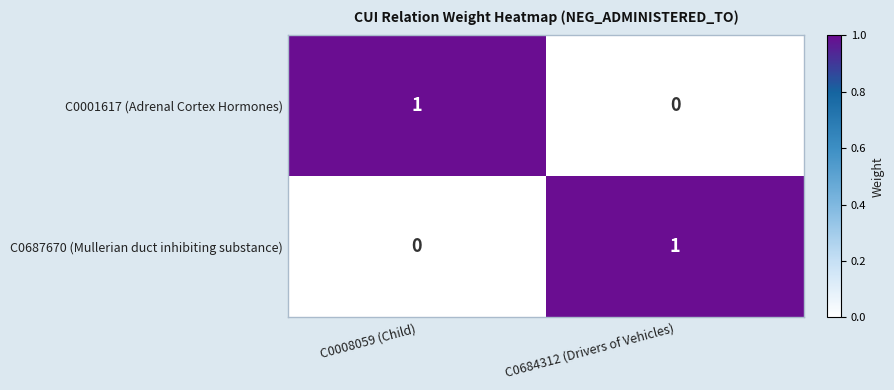

True or false: C0687670 (Mullerian duct inhibiting substance) has a value of 0 at C0008059 (Child).

True